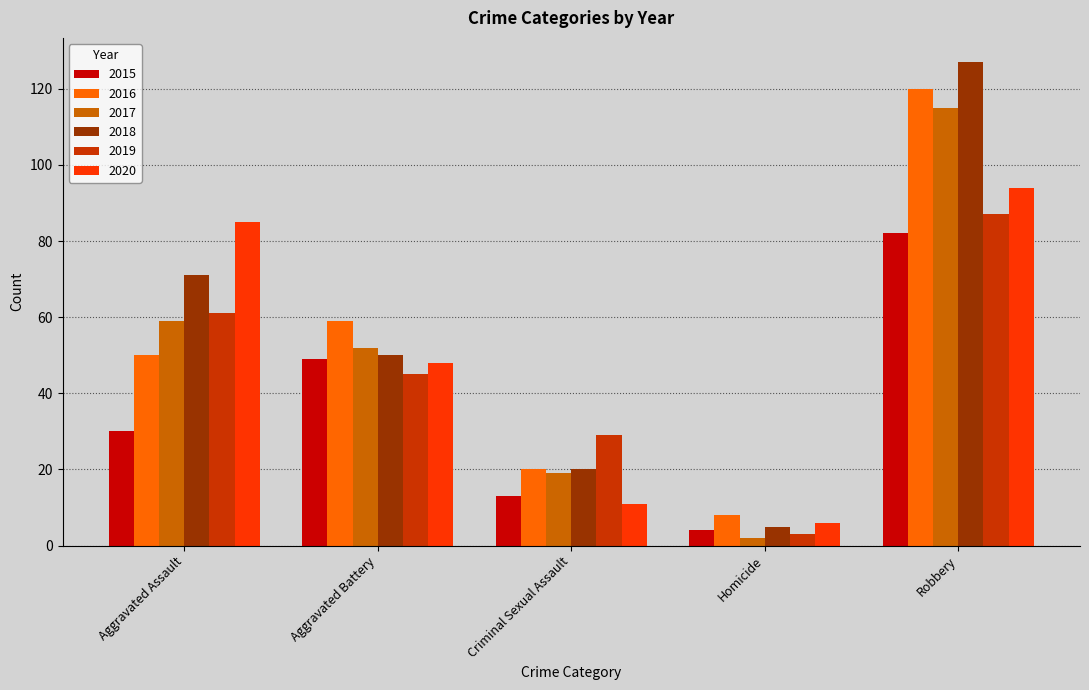

Rank the categories by 2017 value from highest to lowest.

Robbery, Aggravated Assault, Aggravated Battery, Criminal Sexual Assault, Homicide